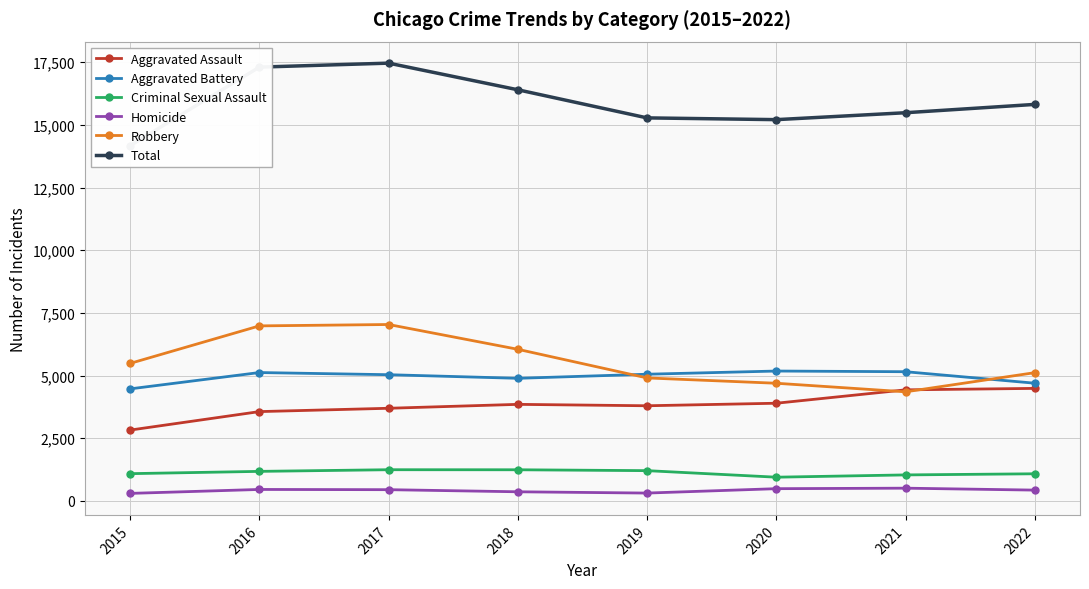

How many values in the Aggravated Assault series exceed 3852?

3